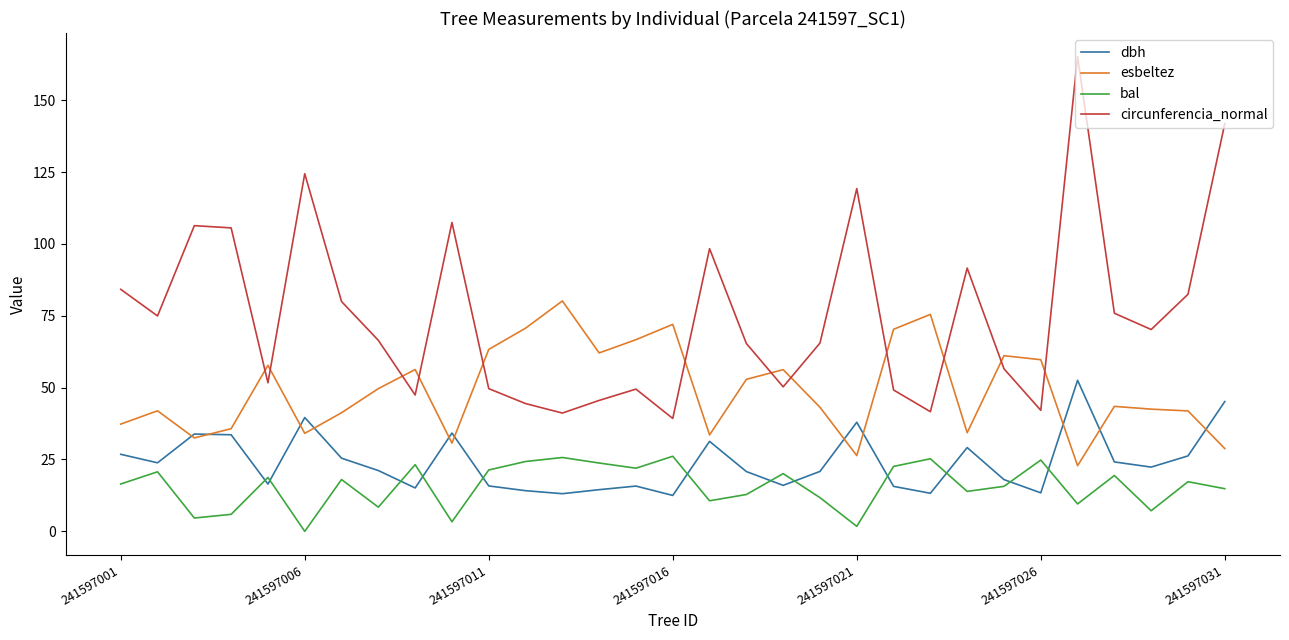

What is the maximum value for esbeltez?

80.2